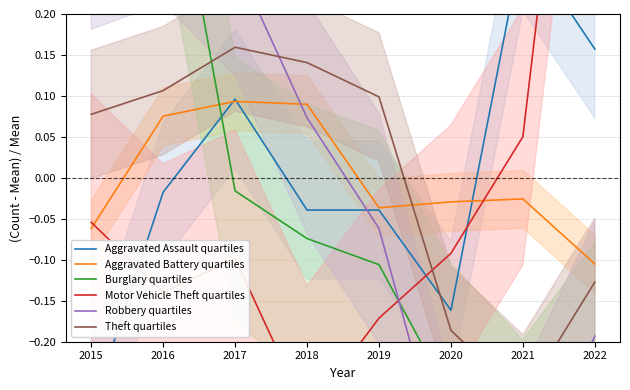

What is the lowest value of the Motor Vehicle Theft quartiles series?

-0.3